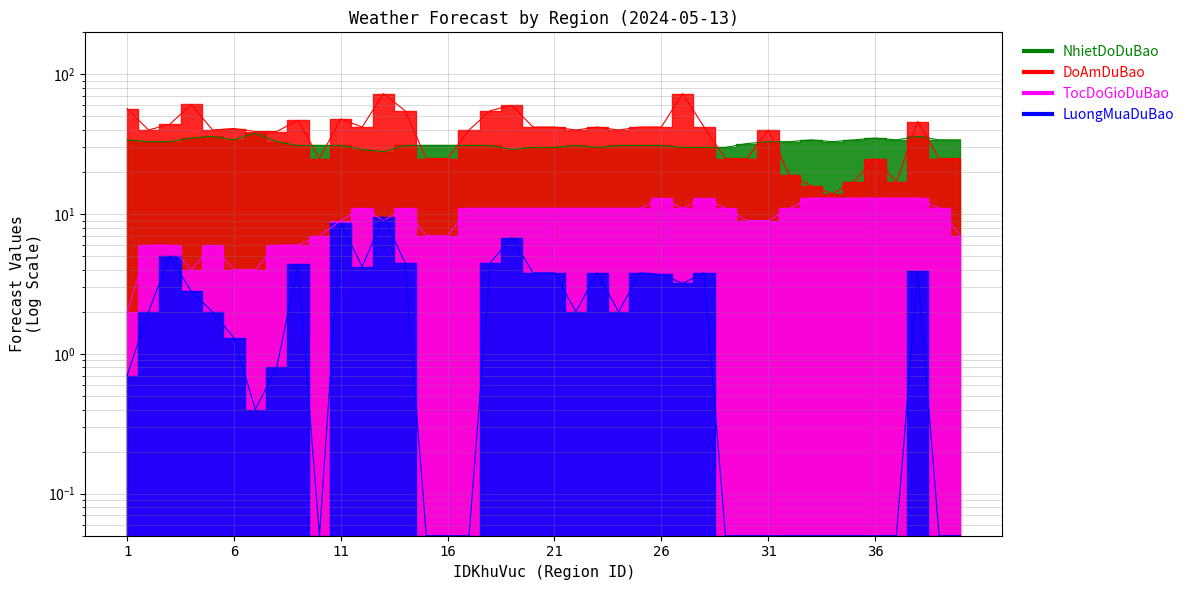

True or false: NhietDoDuBao and LuongMuaDuBao intersect in this chart.

False